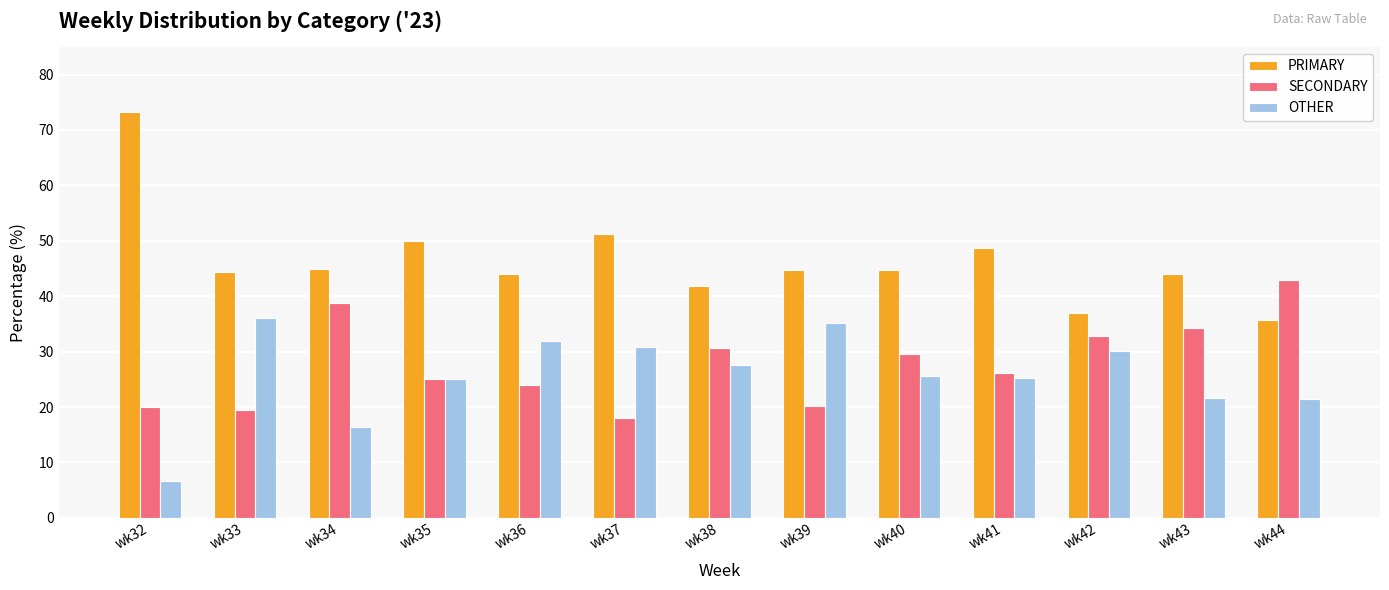

At how many categories does at least one series exceed 54?

1